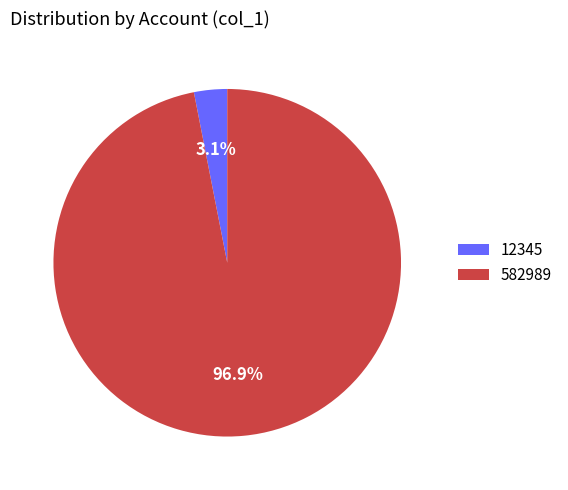

Combined, what portion of the pie is 582989 and 12345?

100.0%